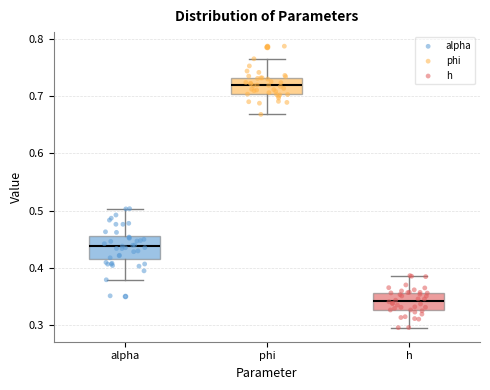

Reading left to right, read every box against the y-axis: the position of its median line, the range the box covers, and the ends of its whiskers. The values are not printed on the chart, so give them approximately, as read against the axis.

alpha: median 0.44, box 0.42 to 0.46, whiskers 0.38 to 0.50
phi: median 0.72, box 0.70 to 0.73, whiskers 0.67 to 0.77
h: median 0.34, box 0.33 to 0.36, whiskers 0.30 to 0.39